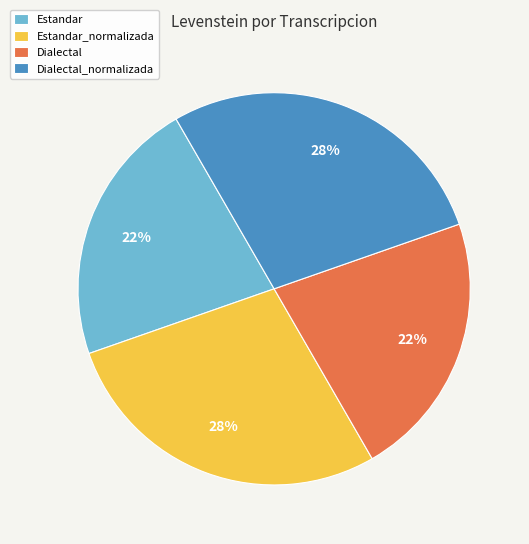

Is there any slice that represents more than half of the pie?

No